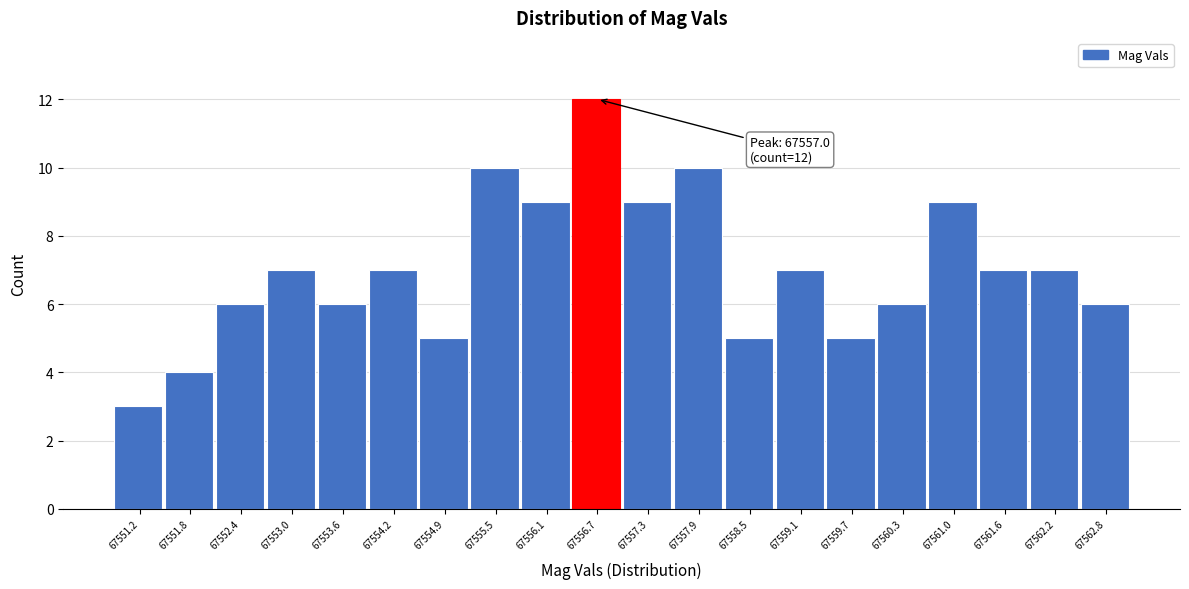

Reading left to right, transcribe all the data shown in this chart.

67551.2=3	67551.8=4	67552.4=6	67553.0=7	67553.6=6	67554.2=7	67554.9=5	67555.5=10	67556.1=9	67556.7=12	67557.3=9	67557.9=10	67558.5=5	67559.1=7	67559.7=5	67560.3=6	67561.0=9	67561.6=7	67562.2=7	67562.8=6